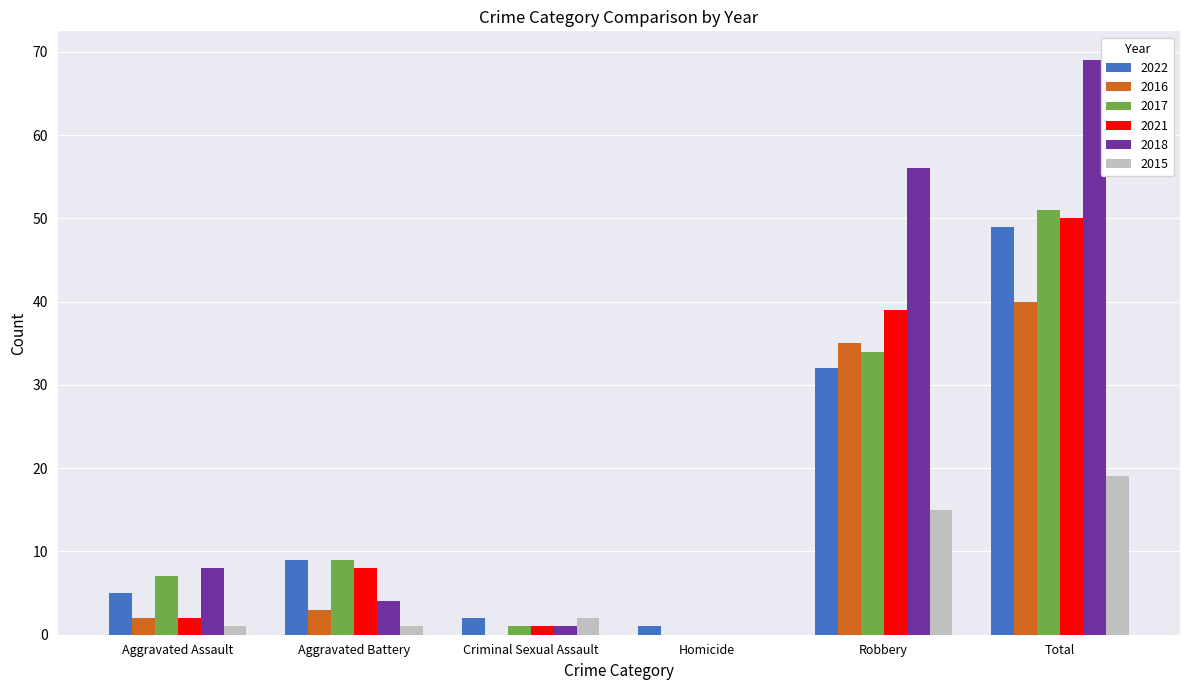

What are all the series names shown in the legend?

2022, 2016, 2017, 2021, 2018, 2015